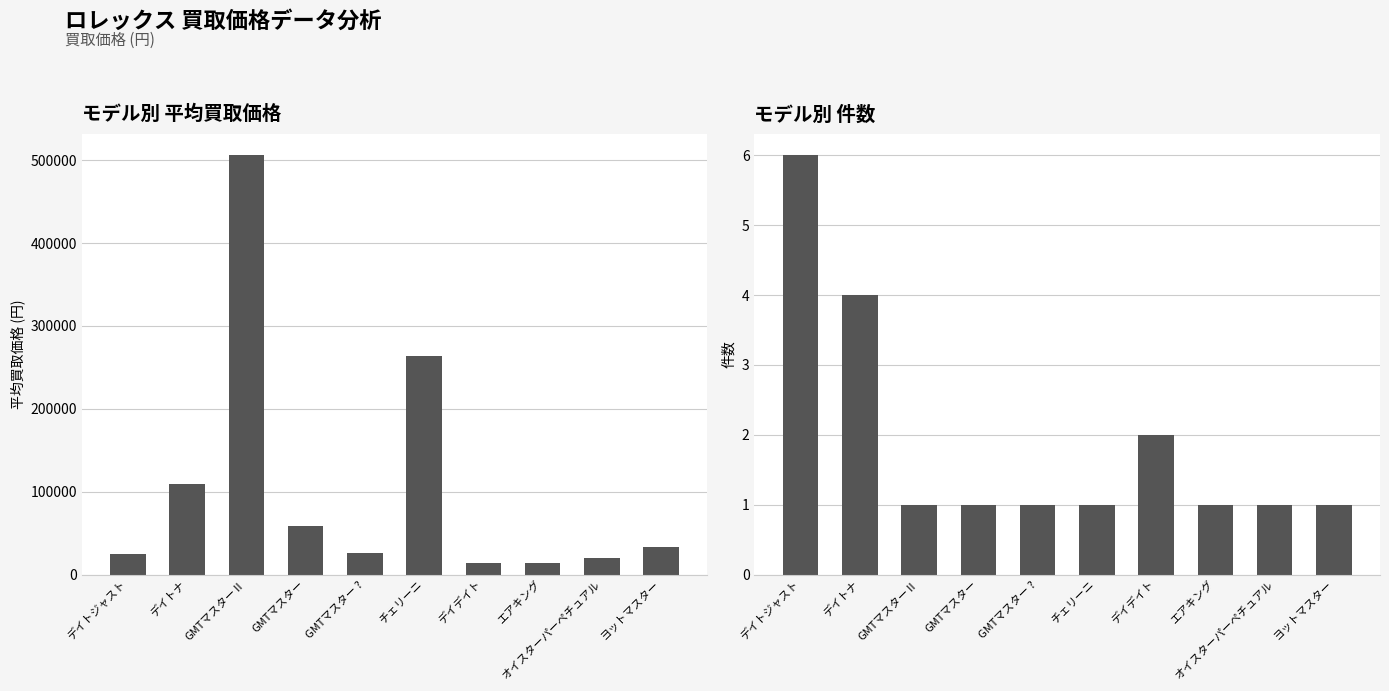

What is the minimum value shown in the chart?

1